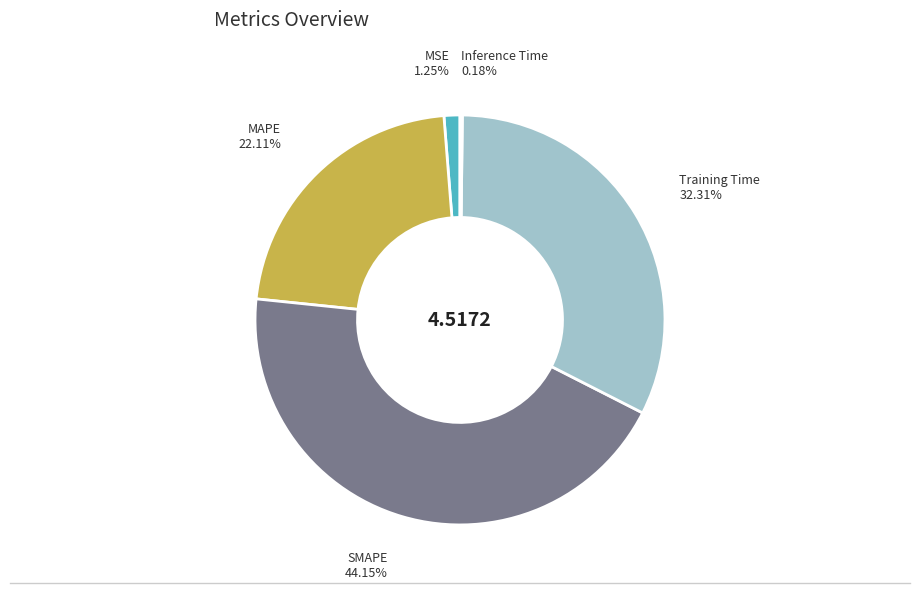

The SMAPE slice represents 54% of the pie. True or false?

False